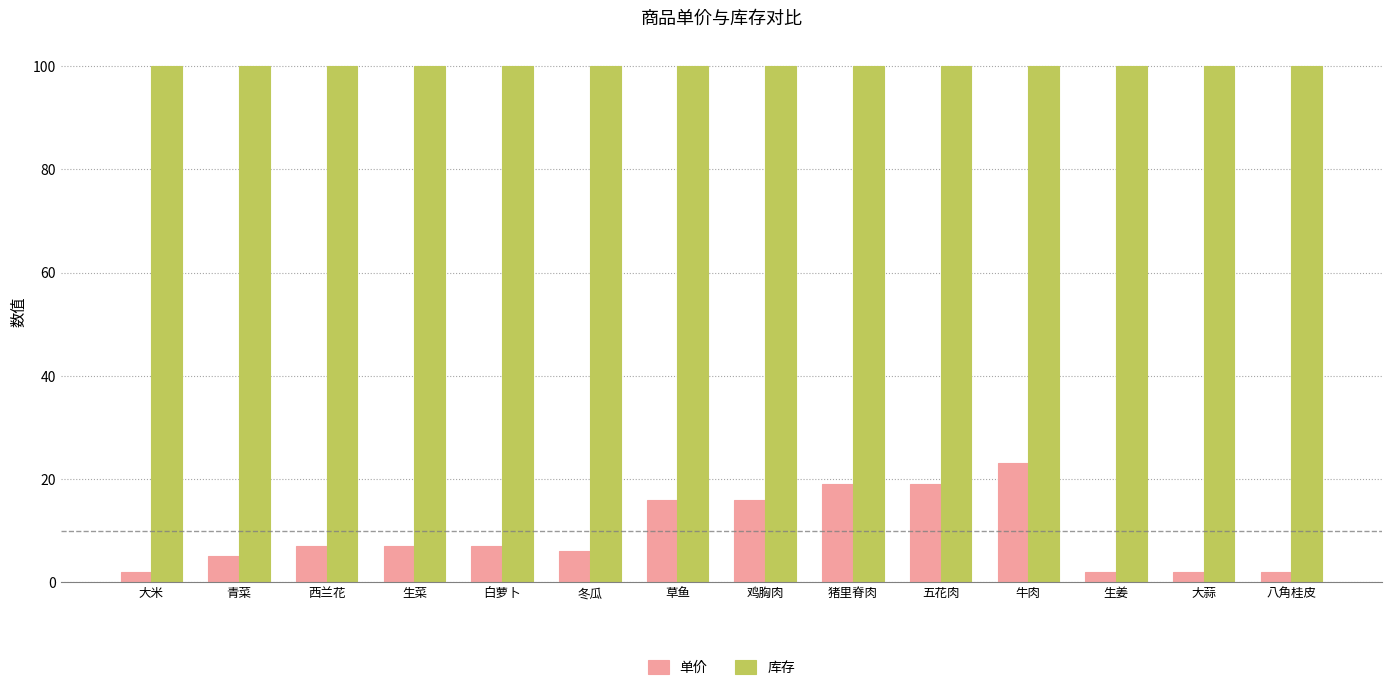

Which series has the widest spread of values?

单价